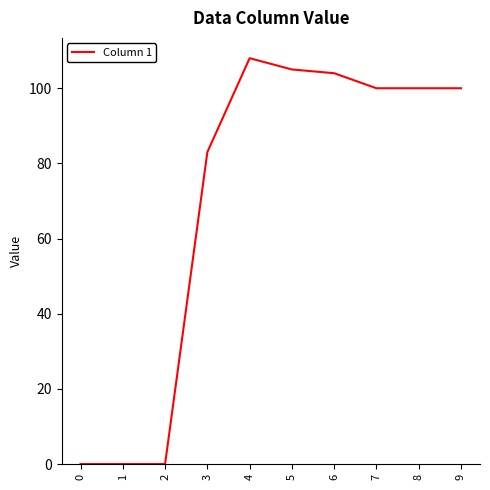

Count the number of data series in this chart.

1